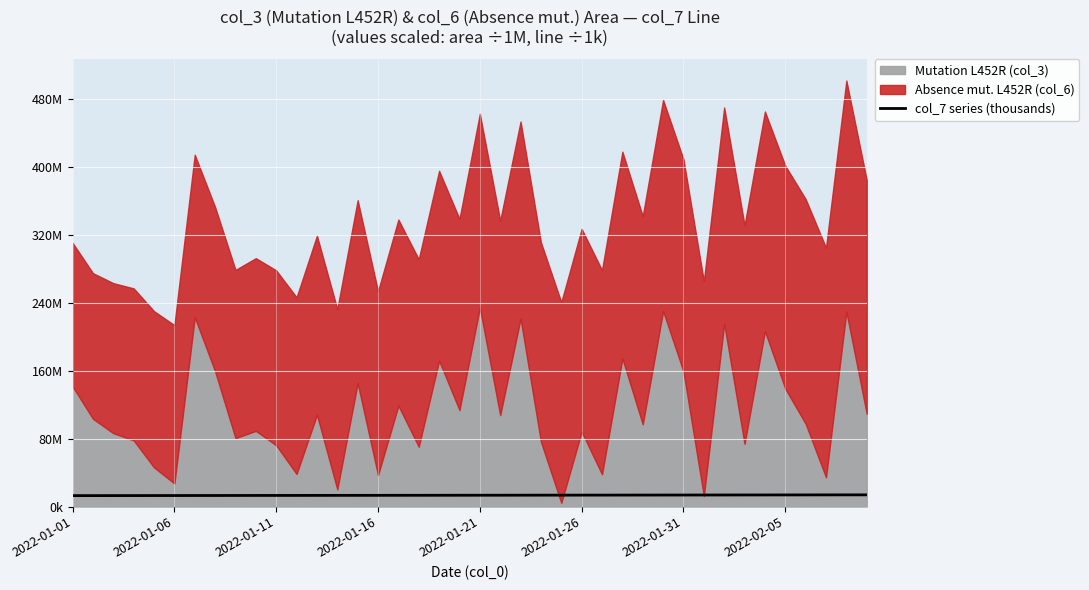

What is the difference between the maximum and minimum values?

0.9